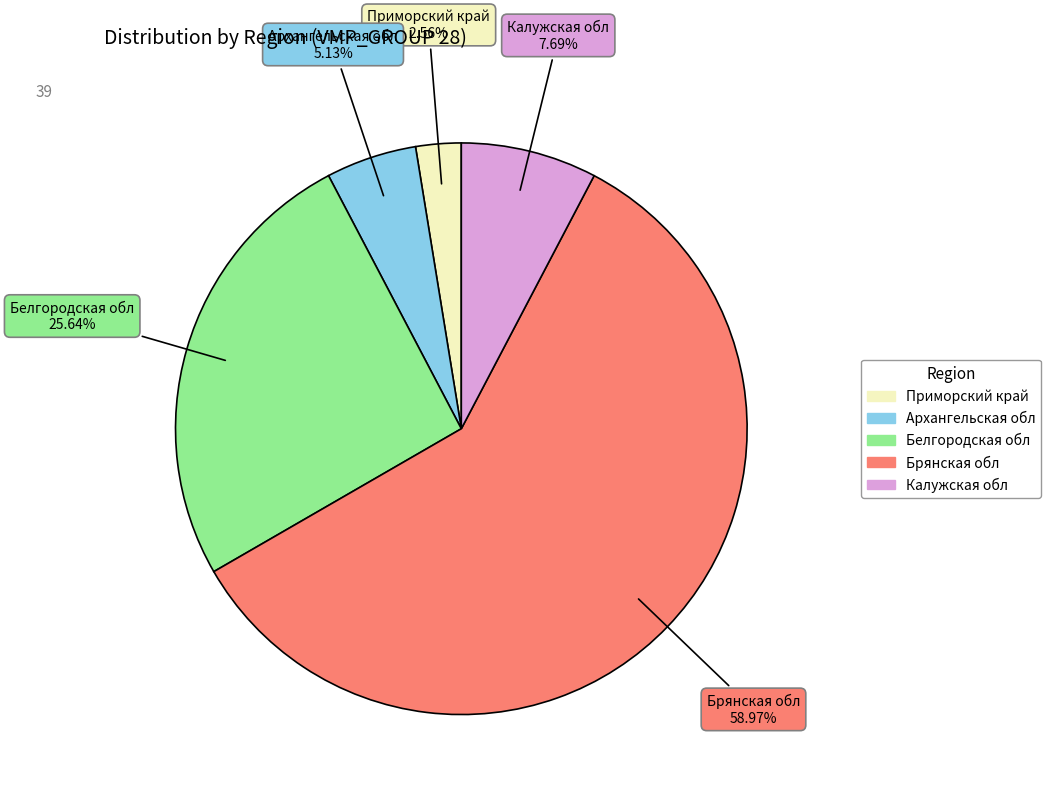

Is there a majority slice in this chart?

Yes